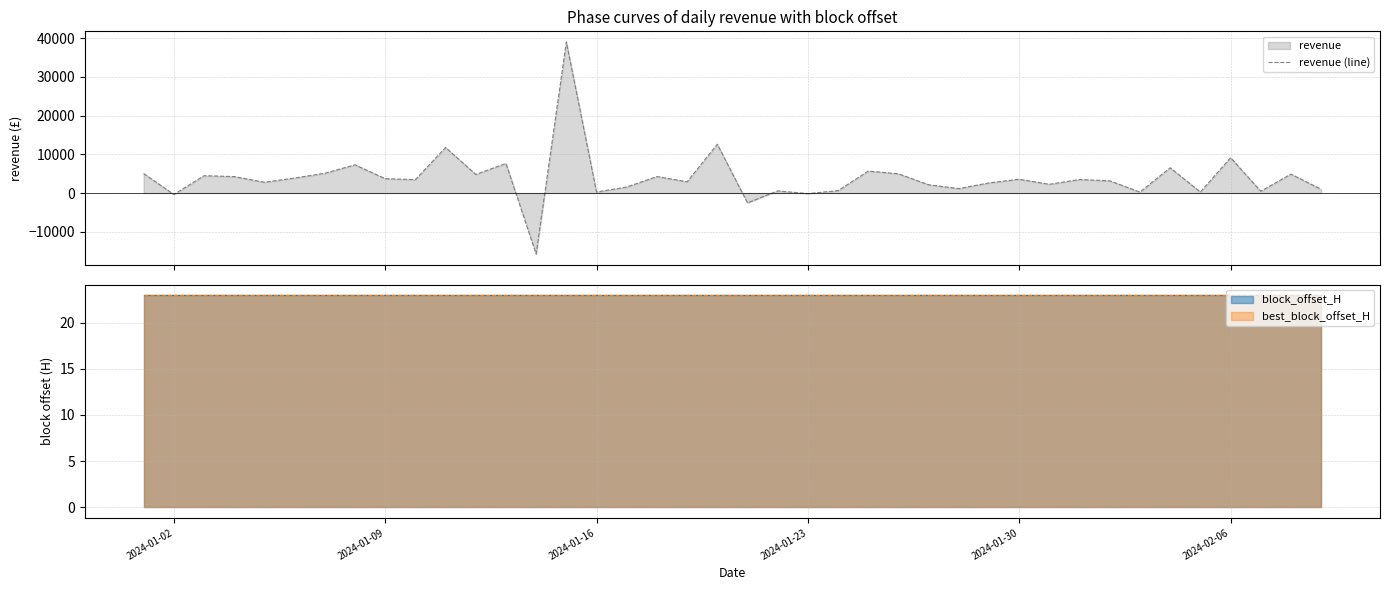

What is the maximum value for revenue (line)?

39042.4